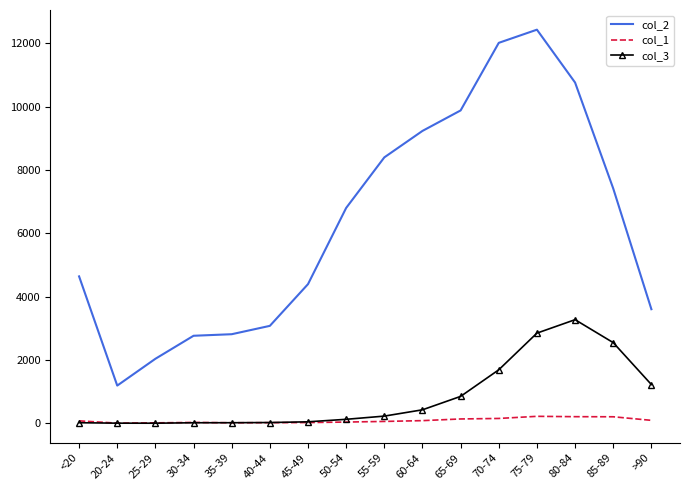

True or false: col_3 and col_2 intersect in this chart.

False